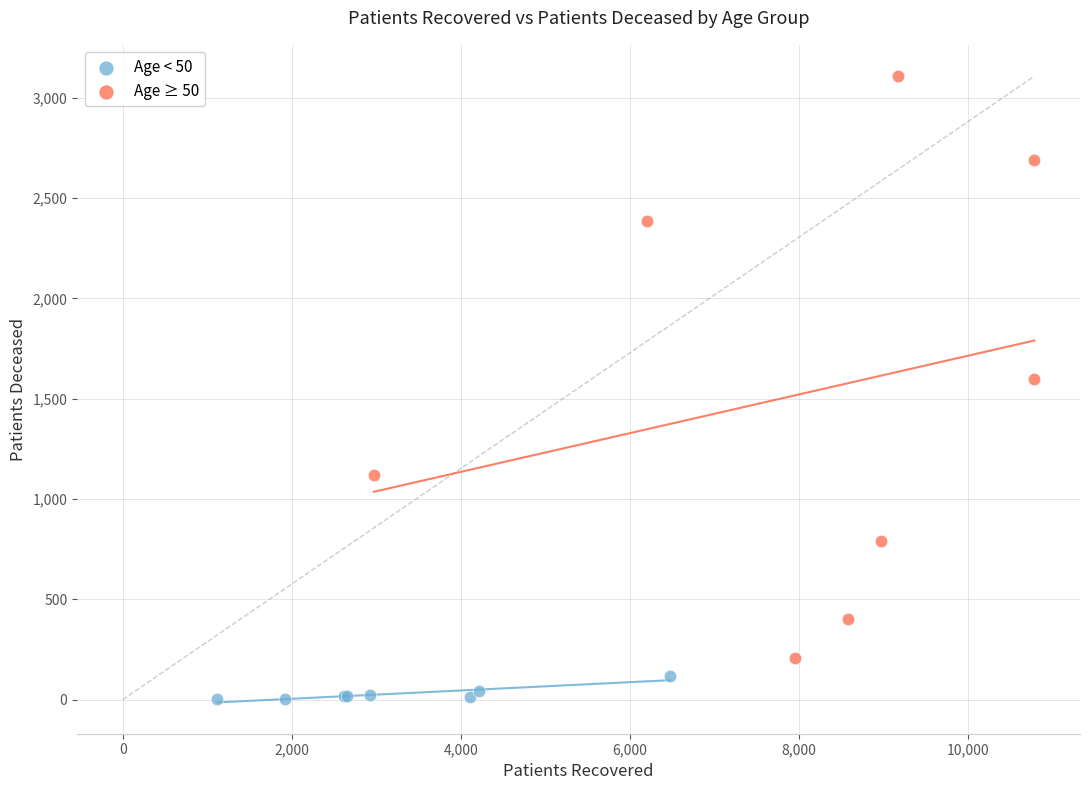

Which series has the largest Y range (max minus min)?

Age ≥ 50